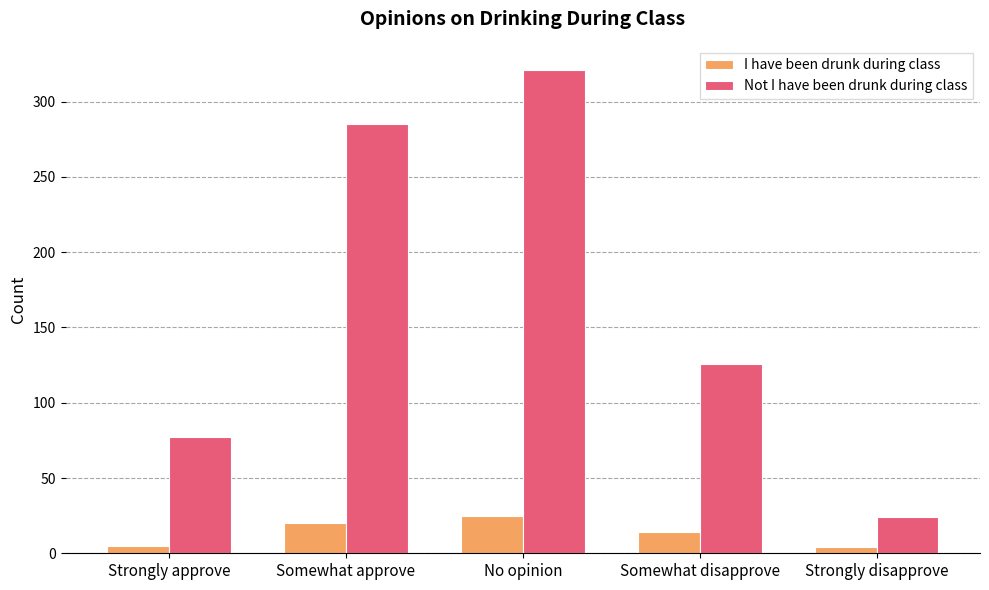

How many groups of bars are there?

5